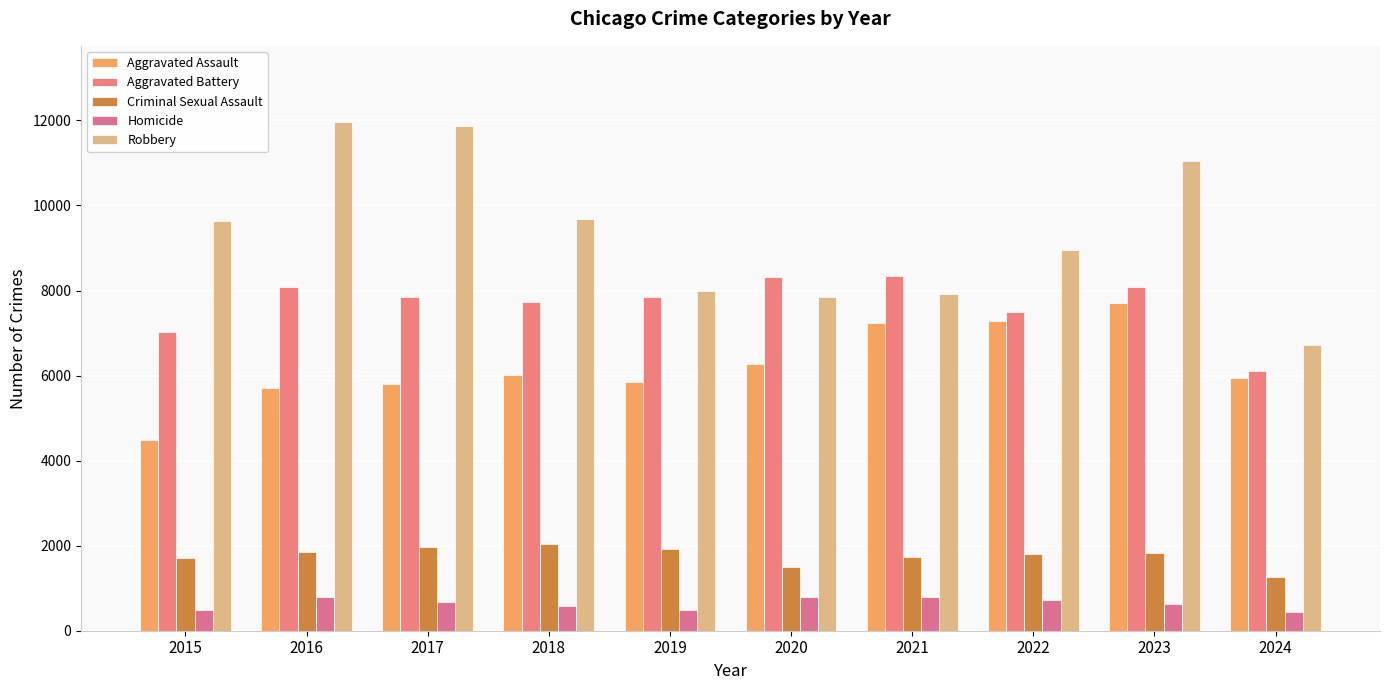

Does the chart contain stacked bars?

No